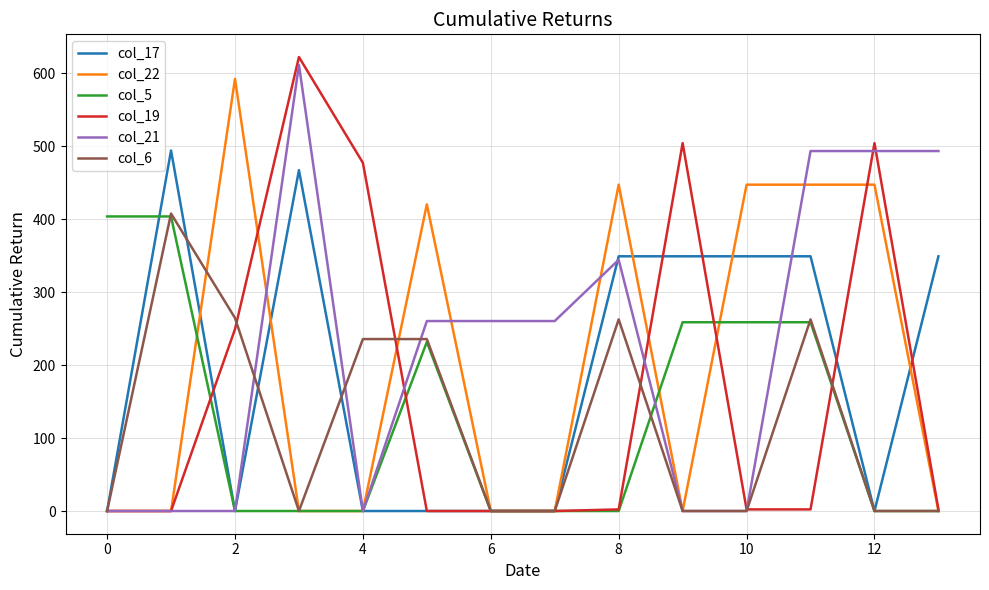

Which series has the widest spread of values?

col_19